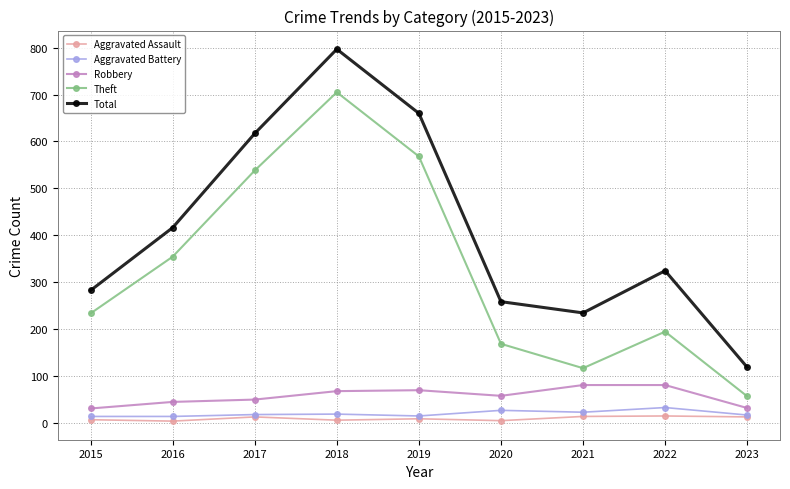

True or false: Total and Theft cross at least once.

False